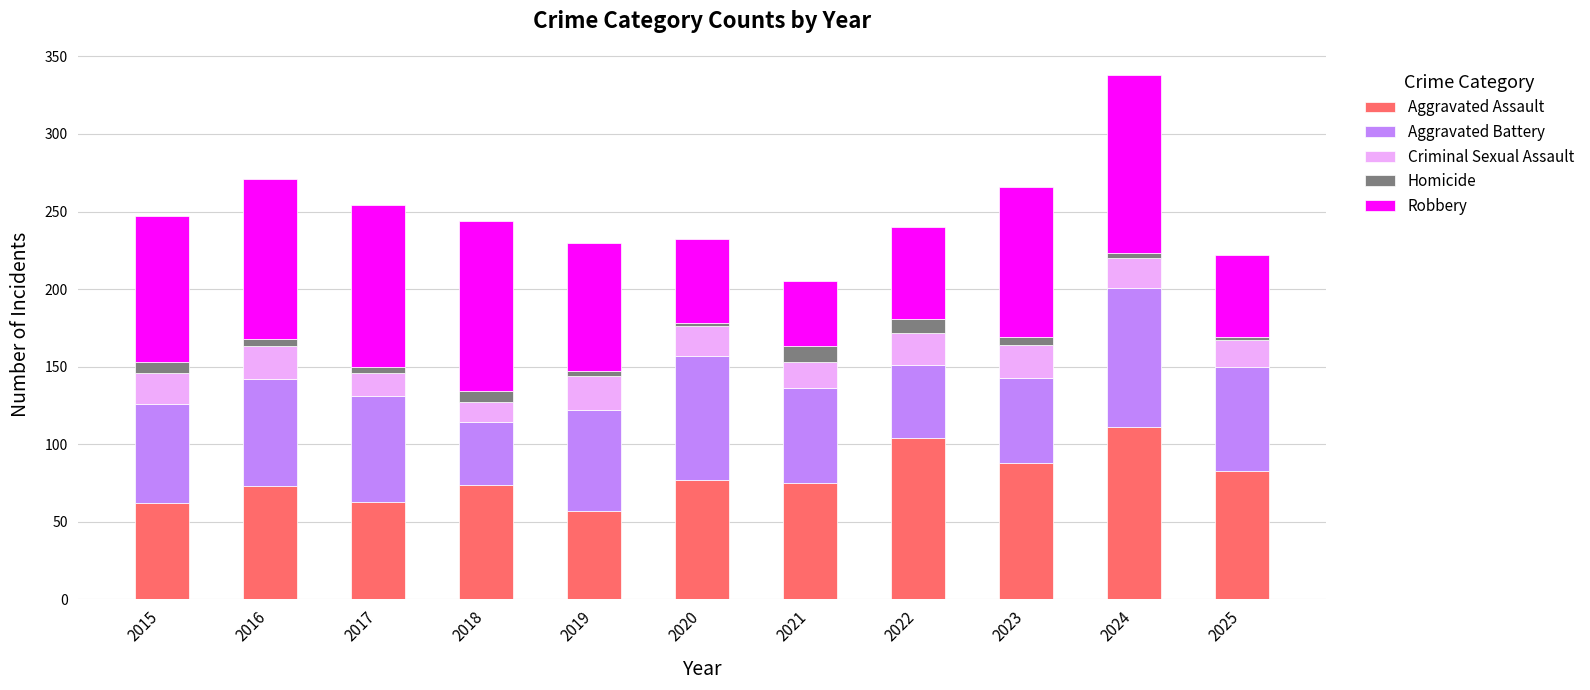

What is the lowest value of the Aggravated Assault series?

57